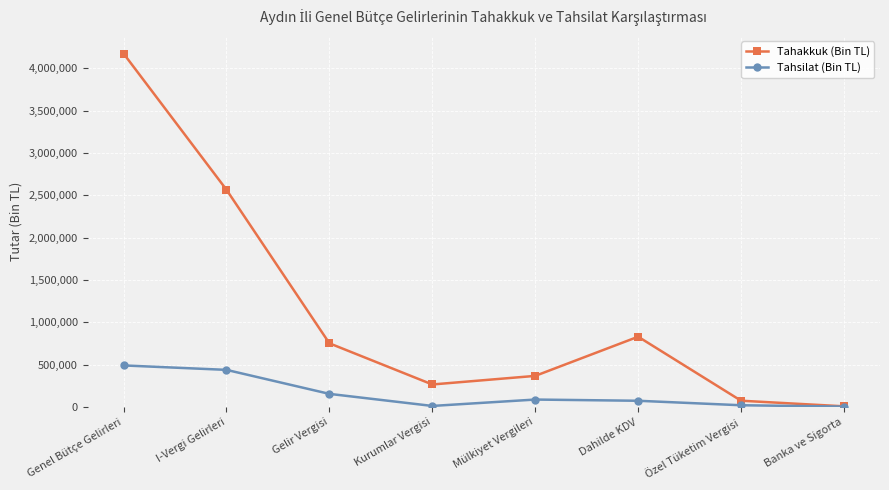

What is the total value across all series at I-Vergi Gelirleri?

3005888